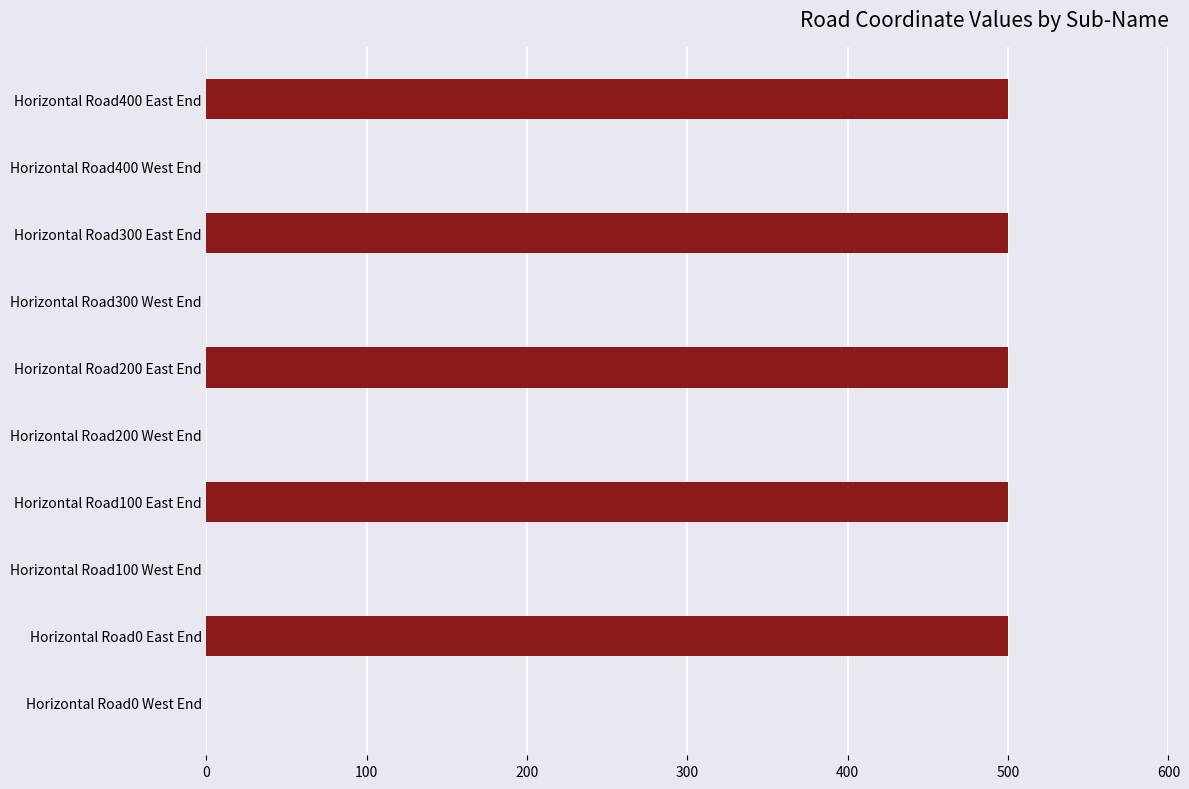

What is the average value?

250